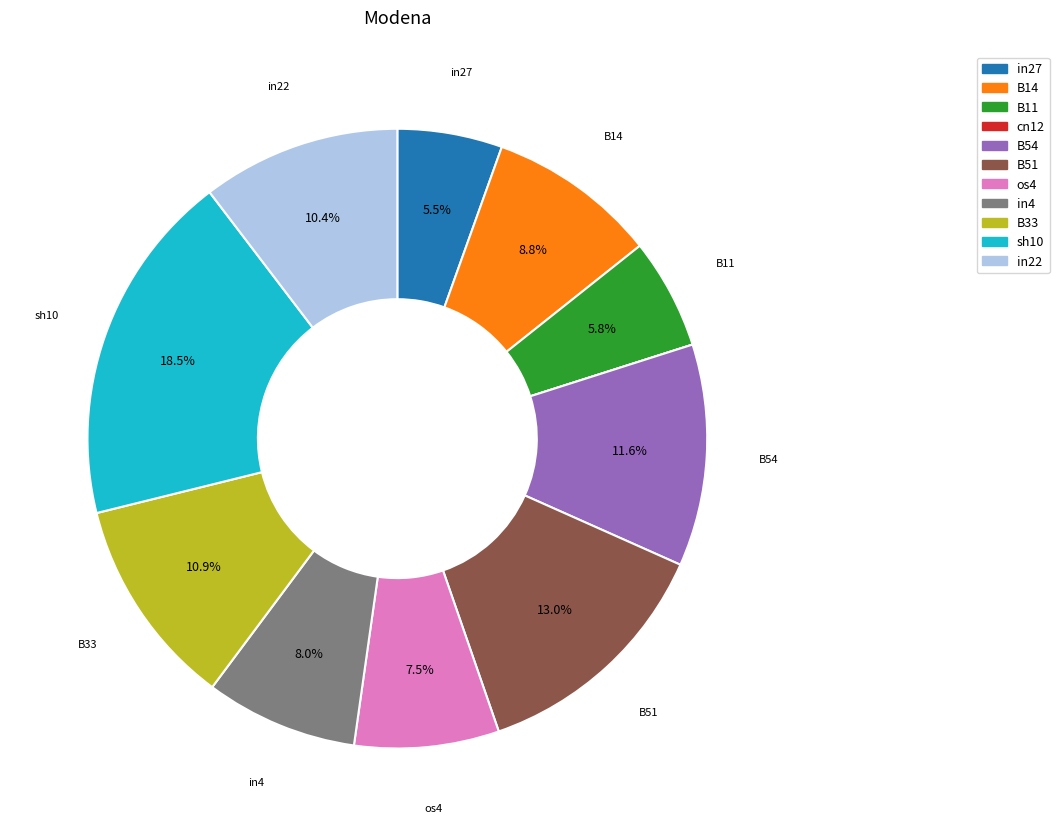

What is the largest slice in the pie chart?

sh10